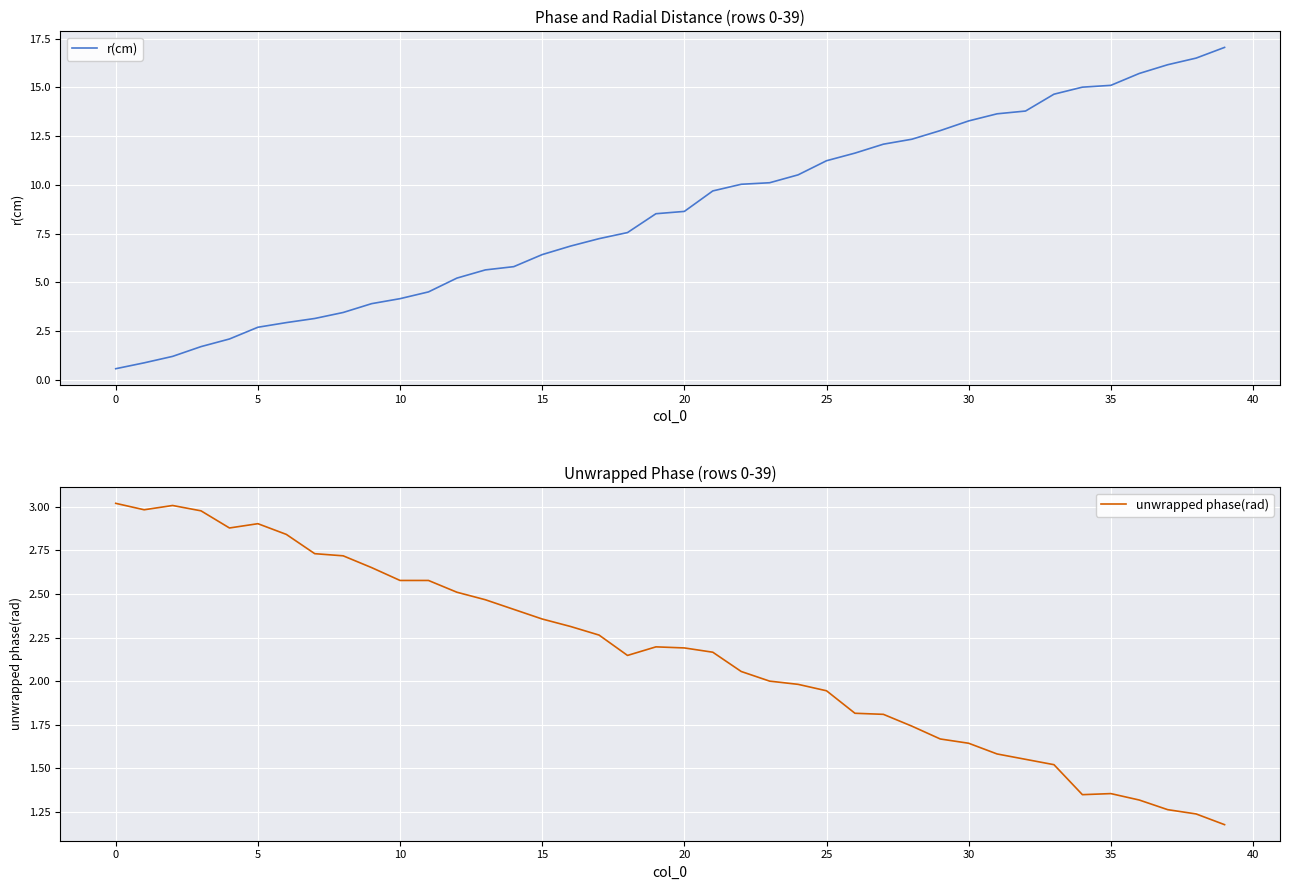

The r(cm) series shows 1.0 at 5. True or false?

False